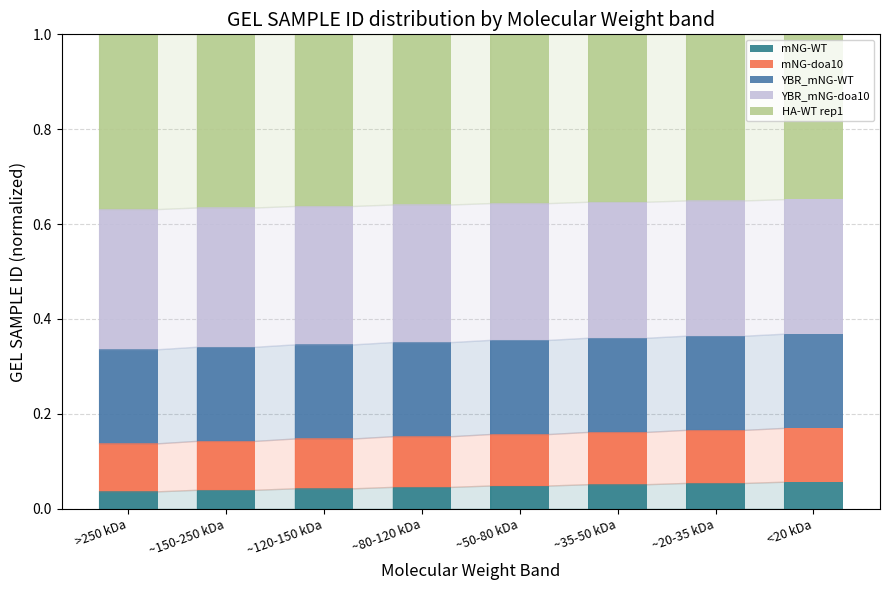

What are all the series names shown in the legend?

mNG-WT, mNG-doa10, YBR_mNG-WT, YBR_mNG-doa10, HA-WT rep1